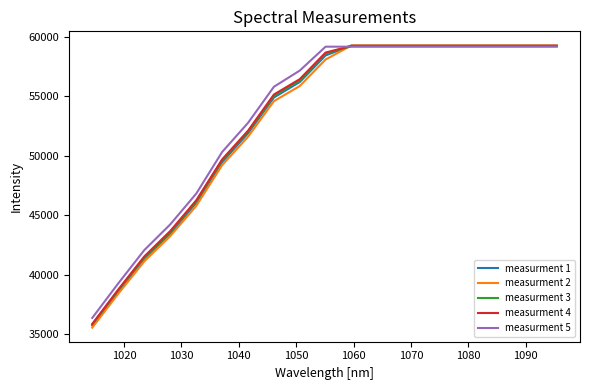

After their last crossing, which series has the higher values: measurment 4 or measurment 1?

measurment 1